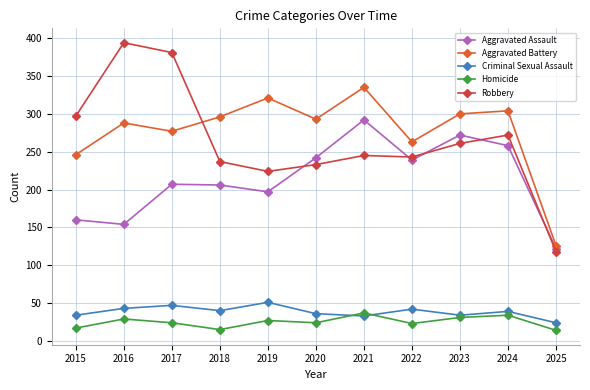

True or false: Aggravated Battery and Criminal Sexual Assault cross at least once.

False